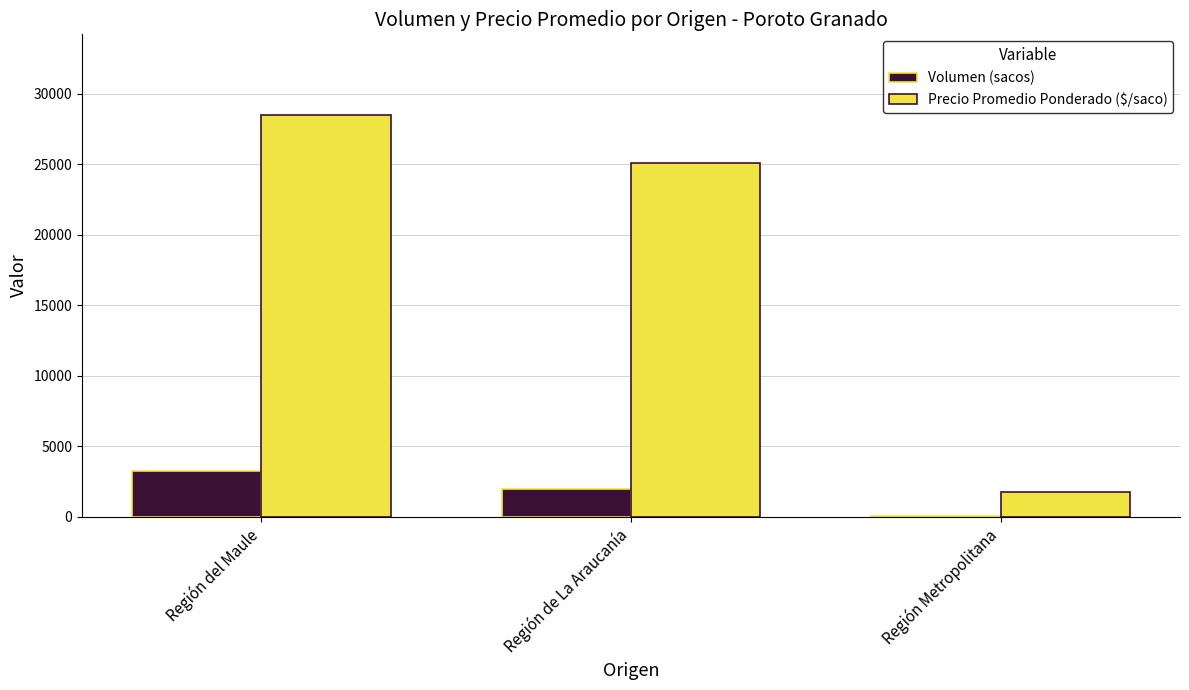

The Precio Promedio Ponderado ($/saco) series shows 19272 at Región del Maule. True or false?

False